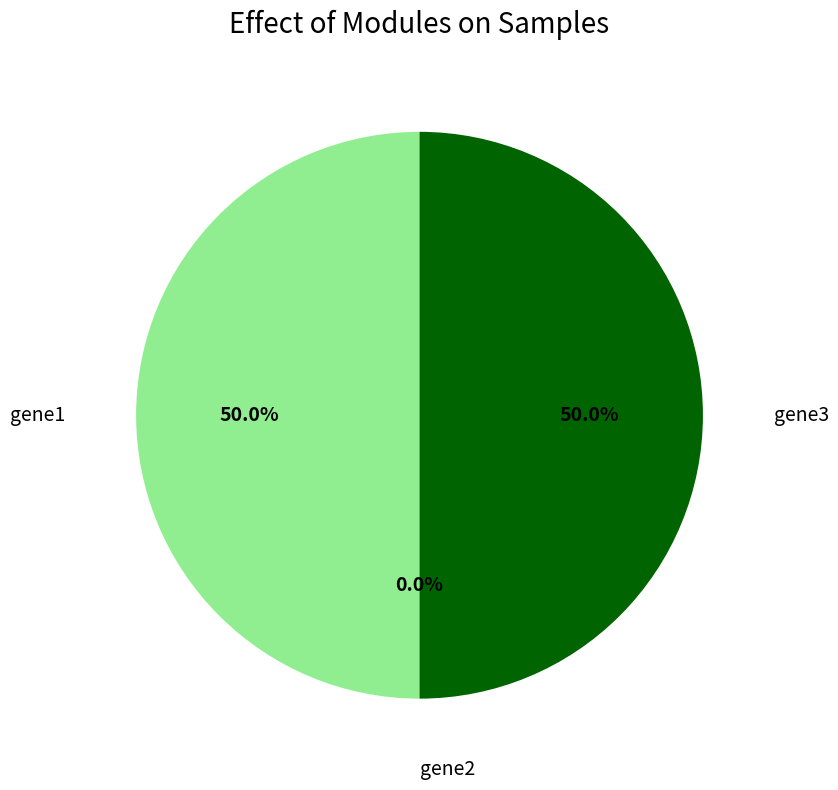

To the nearest percent, what is the average slice percentage?

33%